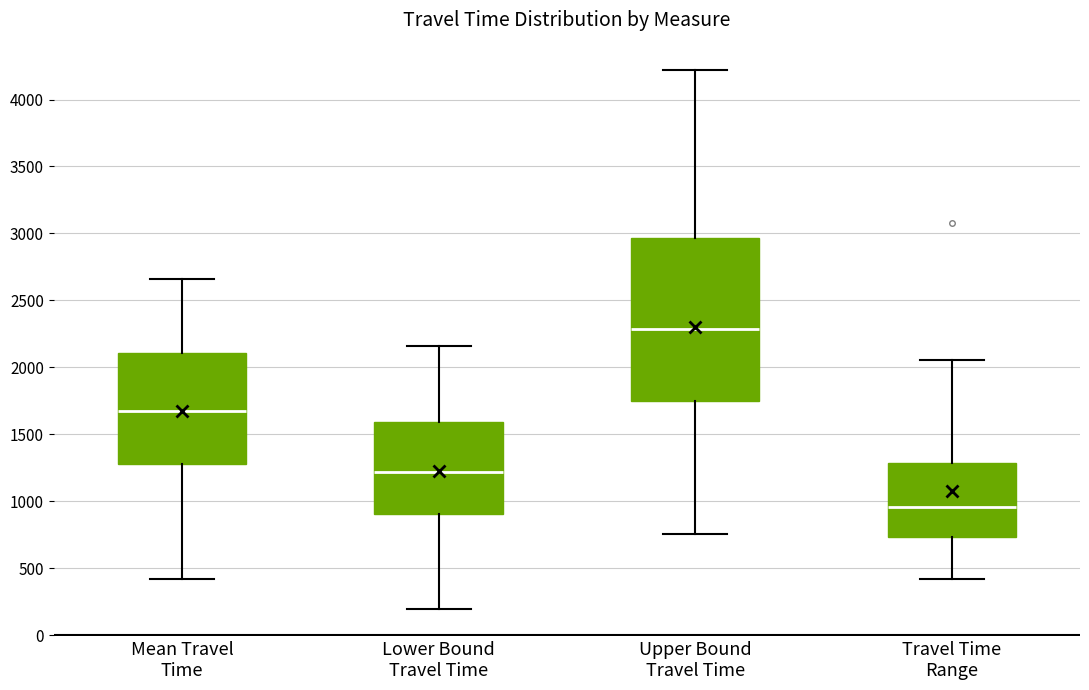

Where does the median line of the box for Mean Travel Time sit on the y-axis? The values are not printed on the chart, so give them approximately, as read against the axis.

1650